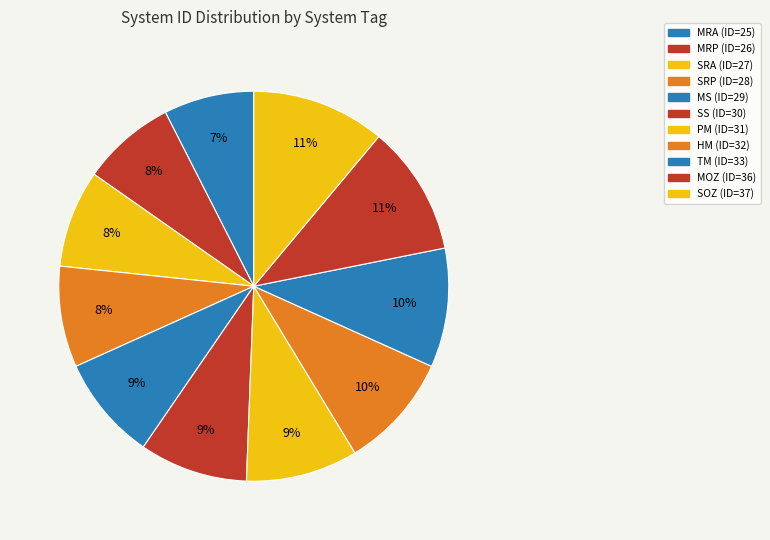

Count the number of slices in the pie.

11